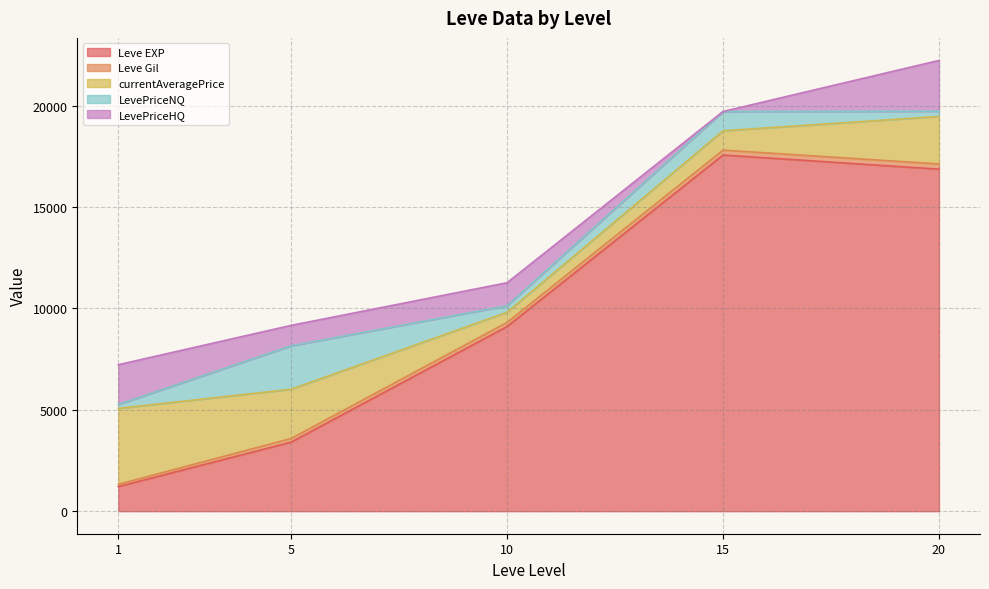

What is the maximum value for Leve EXP?

17563.3